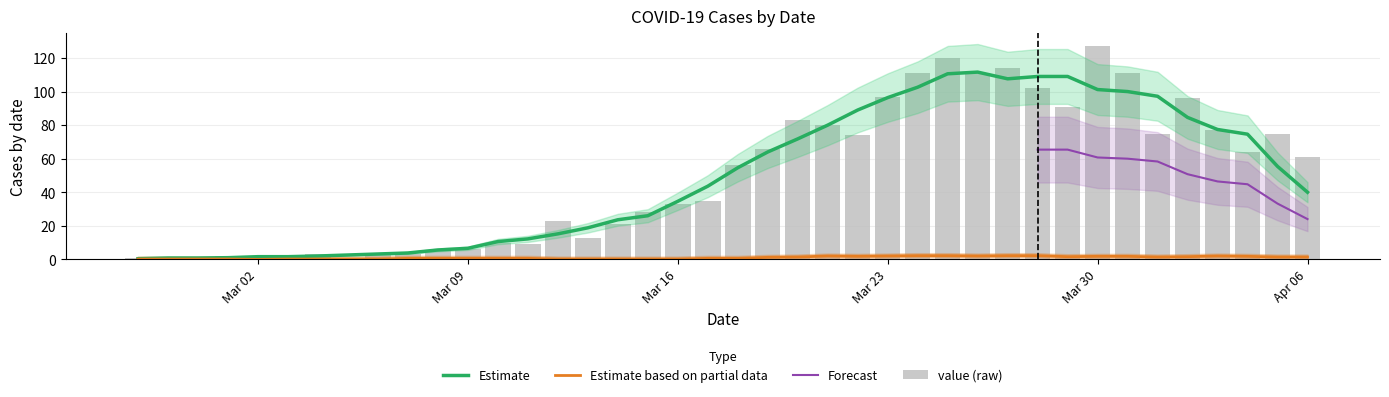

Reading left to right, what are all the values shown in this chart?

1	0	1	2	0	2	3	1	4	3	5	6	10	9	23	13	21	28	33	35	56	66	83	80	74	97	111	120	111	114	102	91	127	111	75	96	77	64	75	61